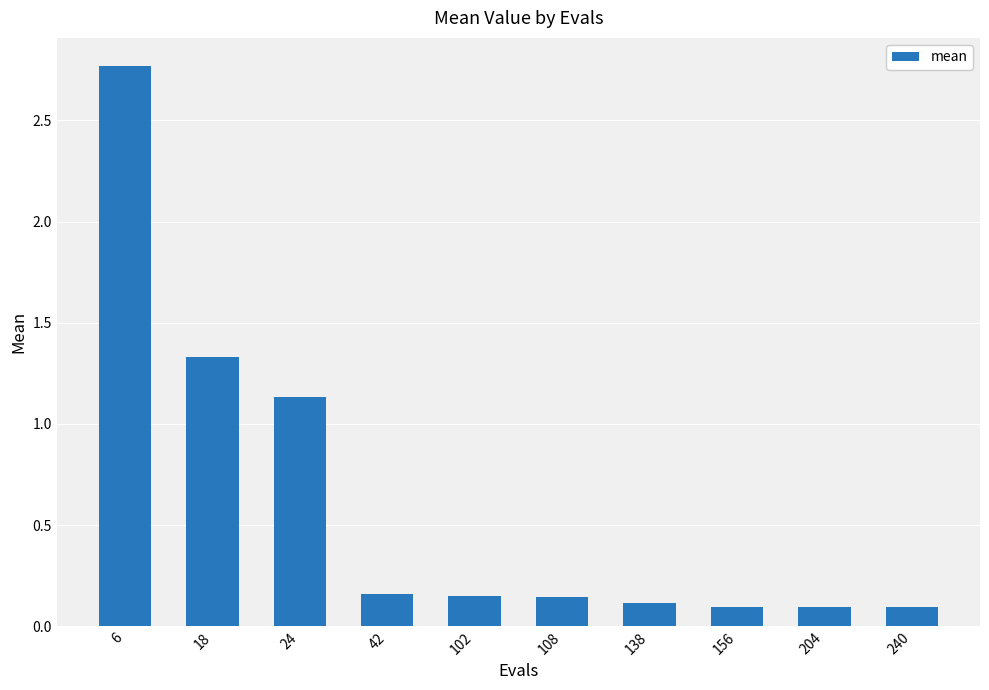

What is the sum of the values at 18 and 108?

1.5